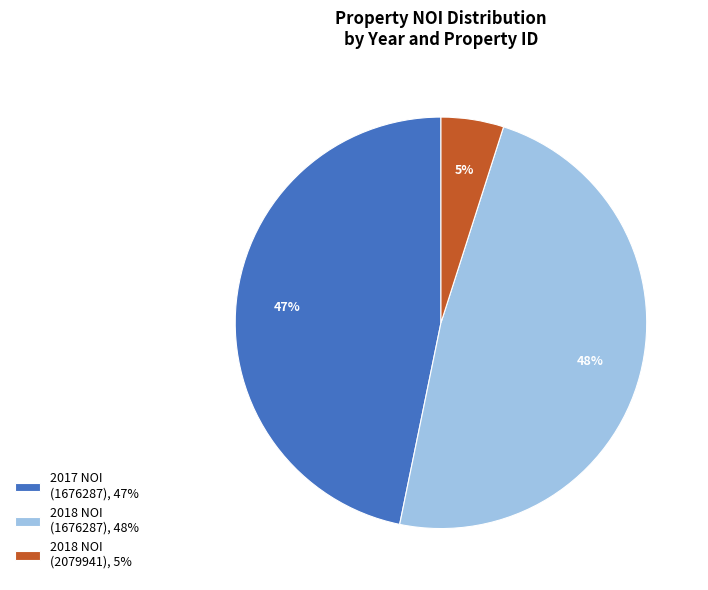

Is the sum of 2017 NOI (1676287), 47% and 2018 NOI (2079941), 5% greater than half?

Yes